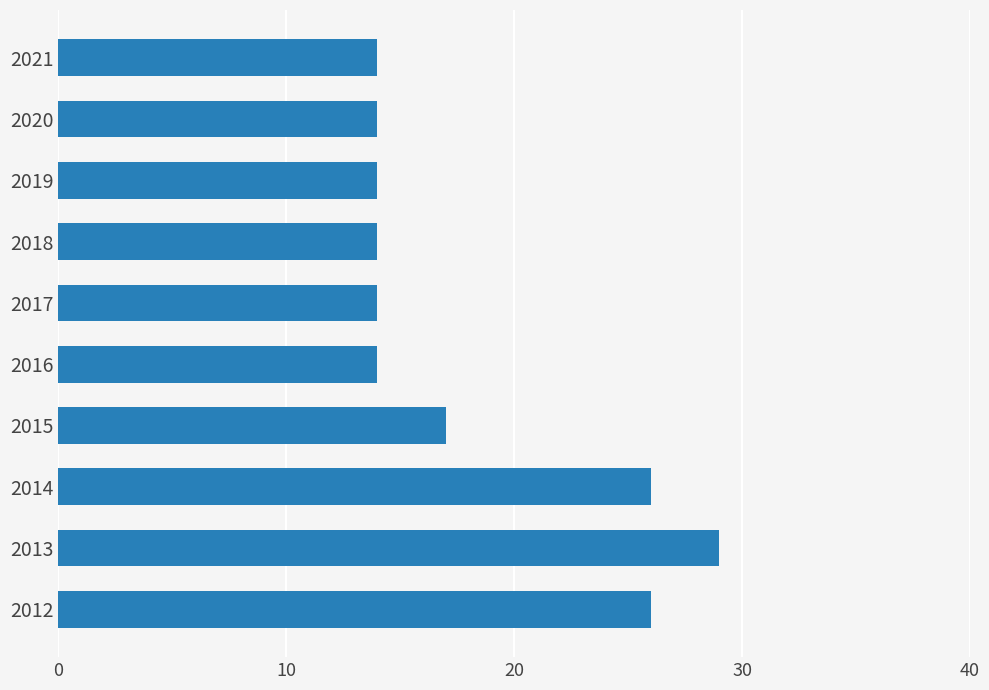

What is the difference between the second highest and second lowest values?

12